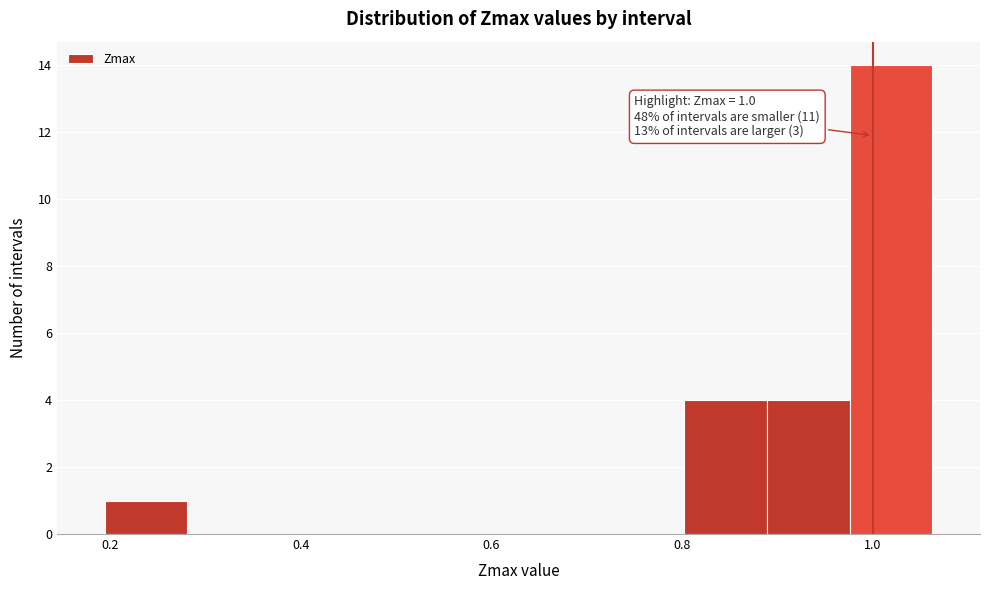

Over which range of the x-axis is the bar tallest?

0.98 to 1.06